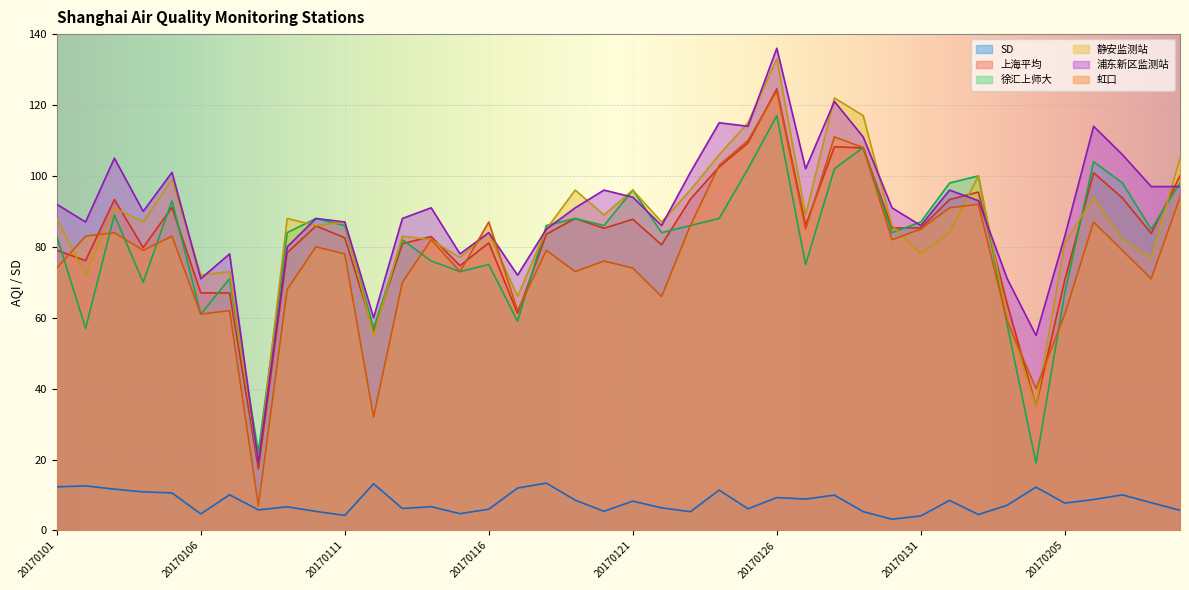

List the series in order of their peak value, highest first.

浦东新区监测站, 静安监测站, 上海平均, 虹口, 徐汇上师大, SD